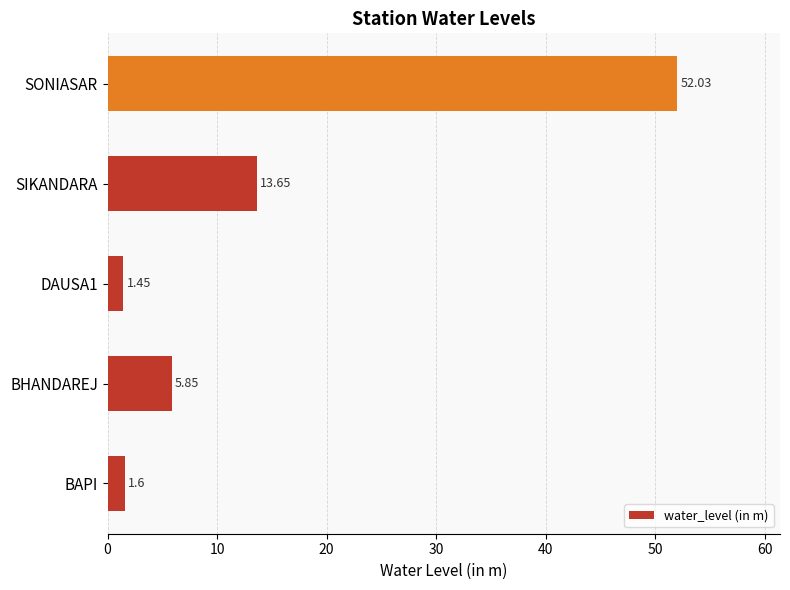

Where is the data nearest to the value 26?

SIKANDARA